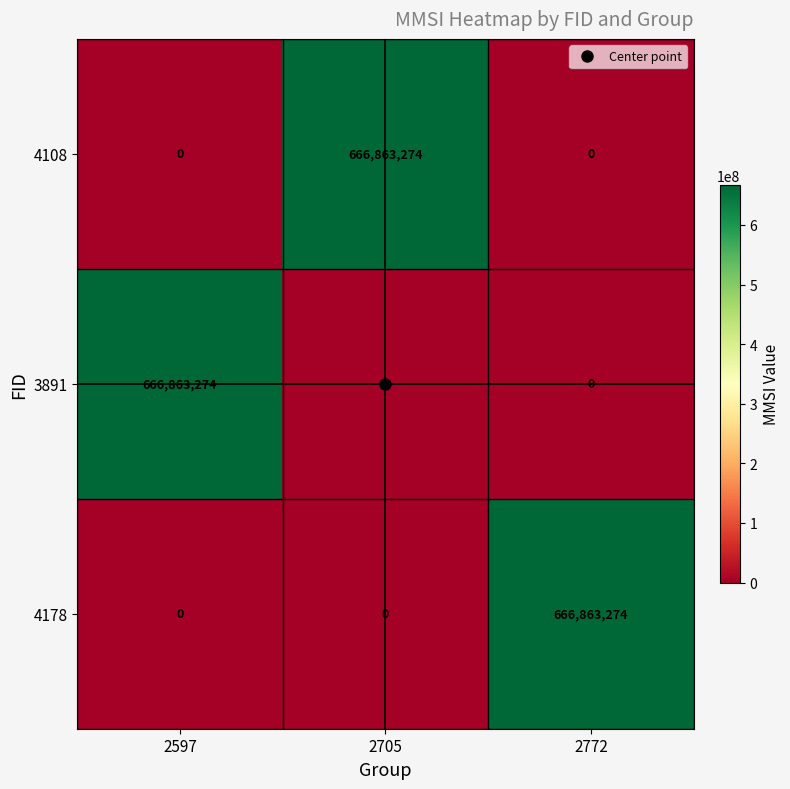

What is the difference between the maximum and second lowest values in the 4178 series?

666863274